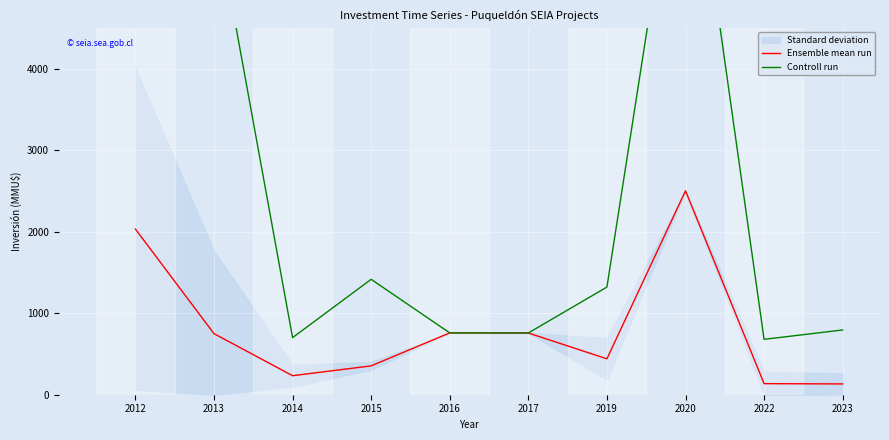

Count the number of categories in the chart.

10